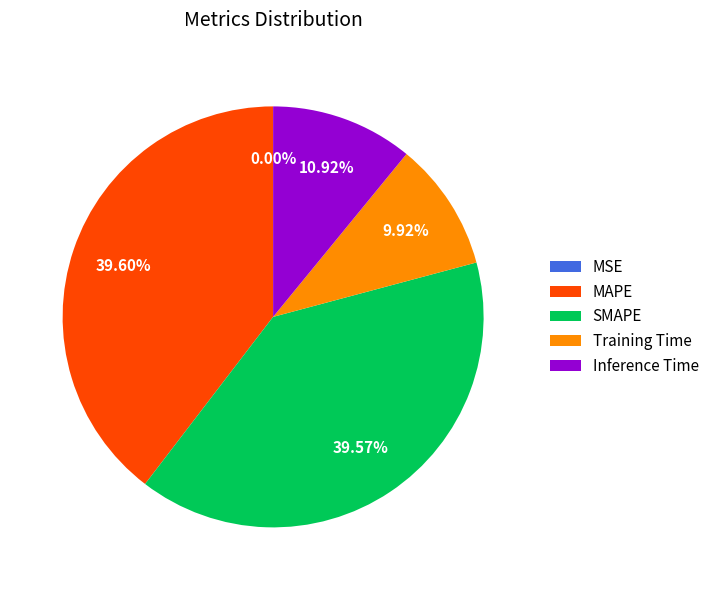

To the nearest percent, what is the difference between the largest and smallest slice percentages?

40%